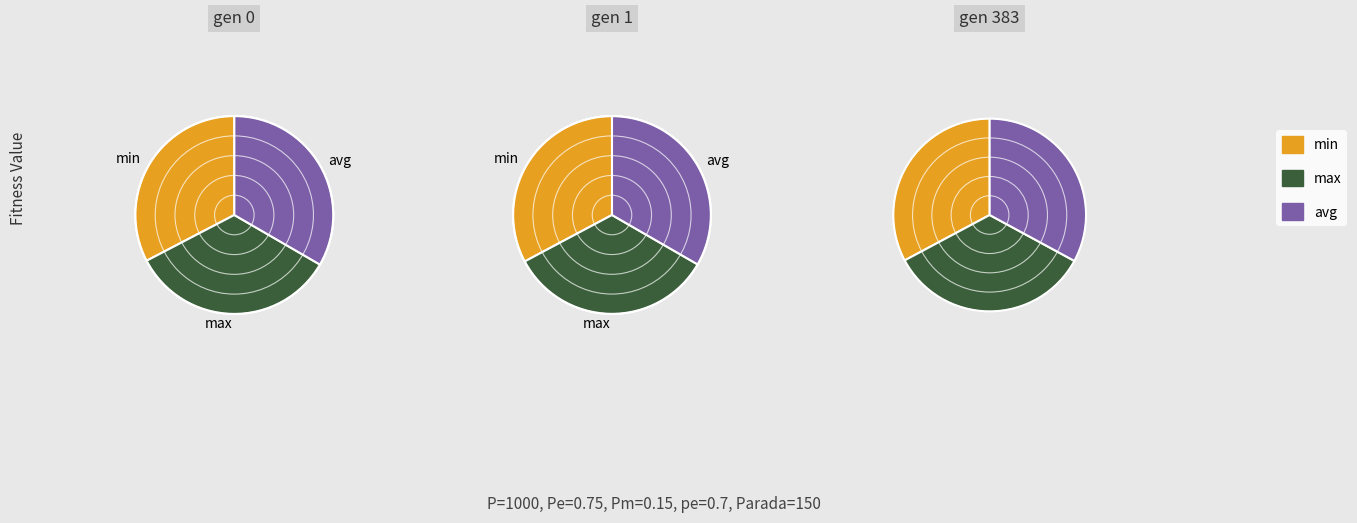

What percentage is the gen 0 slice, to the nearest percent?

34%